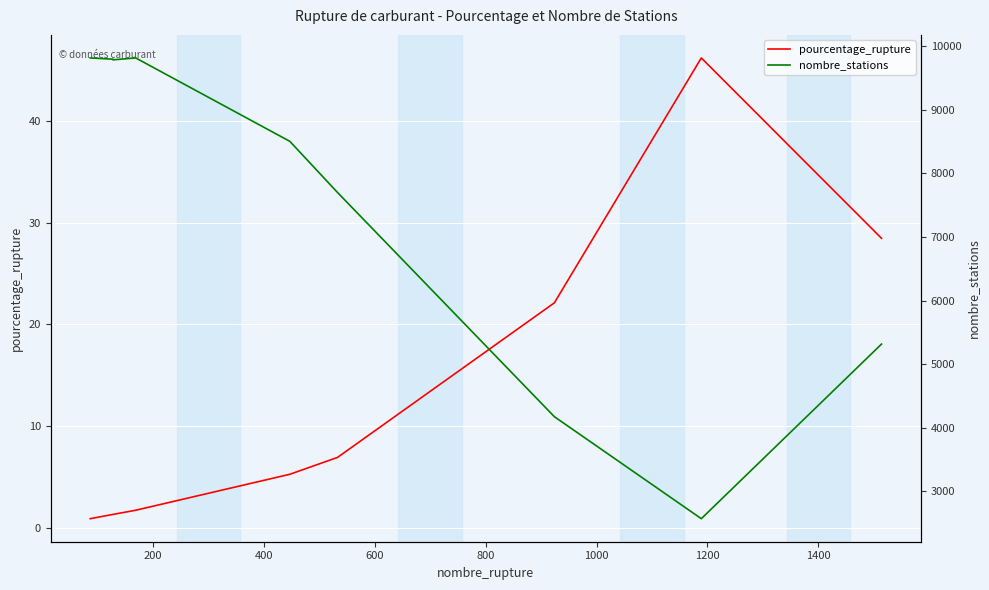

True or false: pourcentage_rupture and nombre_stations intersect in this chart.

False